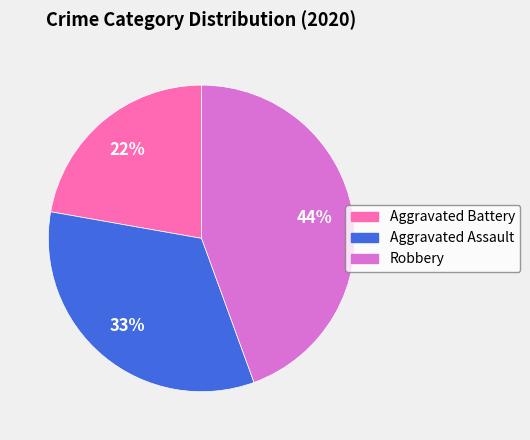

True or false: Robbery accounts for 44% of the total.

True